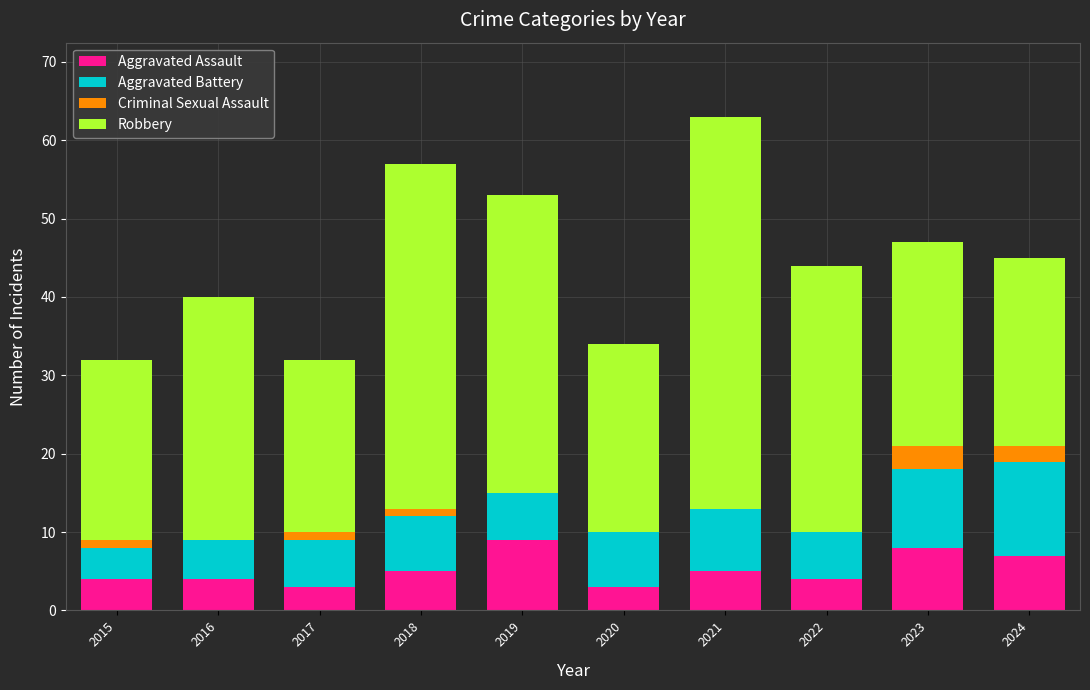

Are the bars horizontal?

No